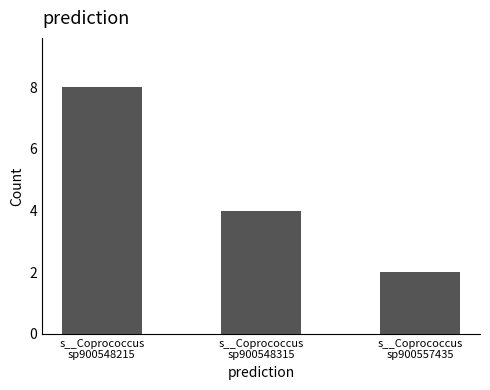

What is the ratio of the value at s__Coprococcus
sp900557435 to the value at s__Coprococcus
sp900548315?

0.5